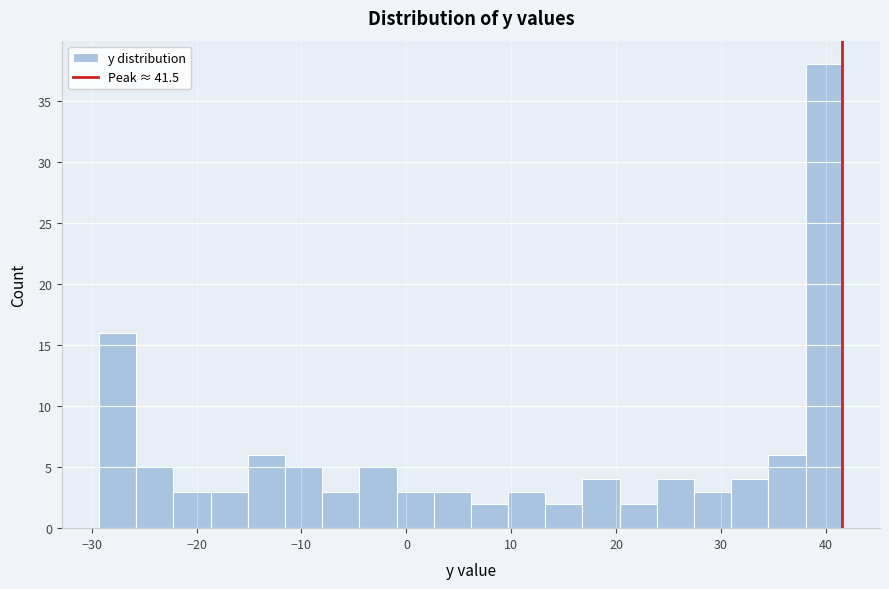

Read against the x-axis, roughly where is the centre of the tallest bar?

40